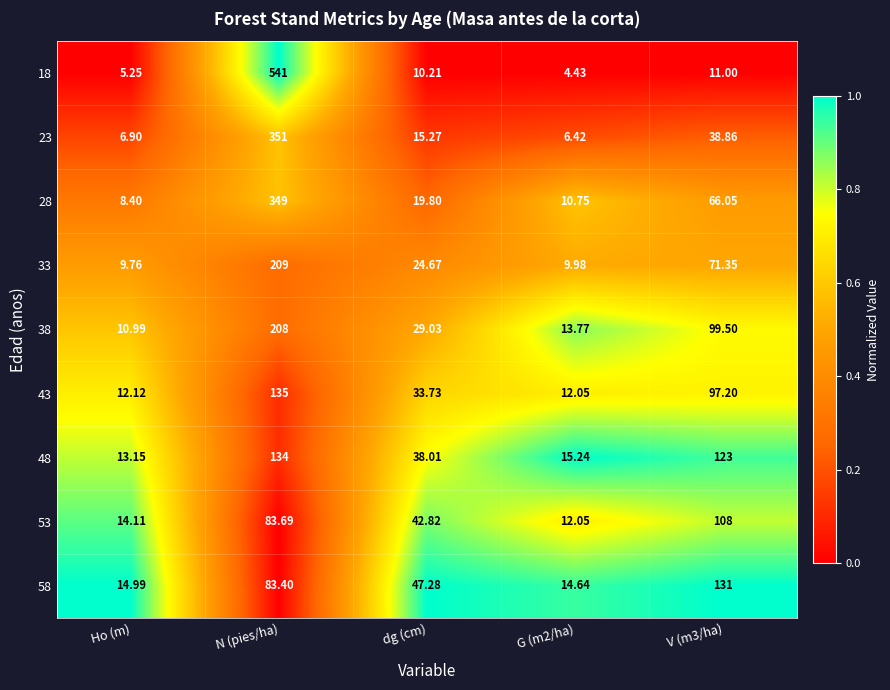

How many distinct data groups are displayed?

9